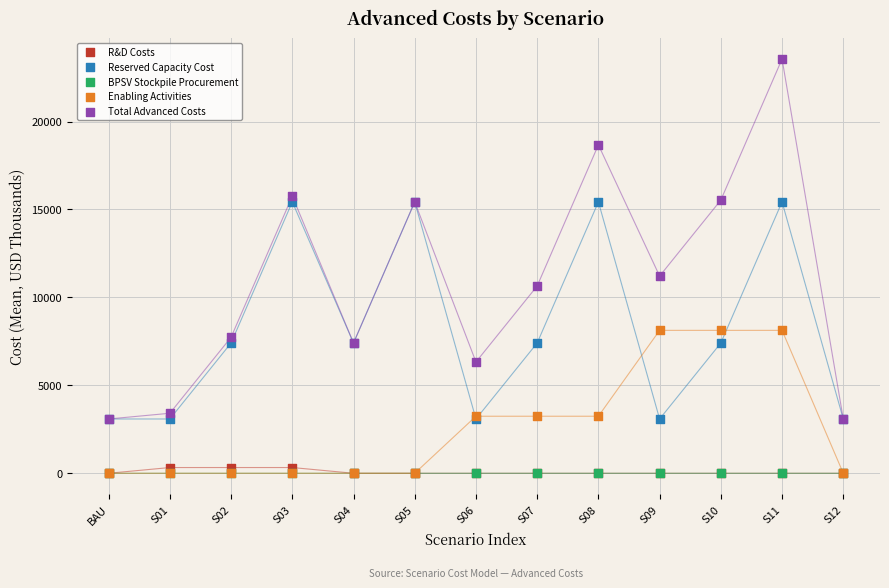

Across all series, what Y value is closest to 11778?

11212.4